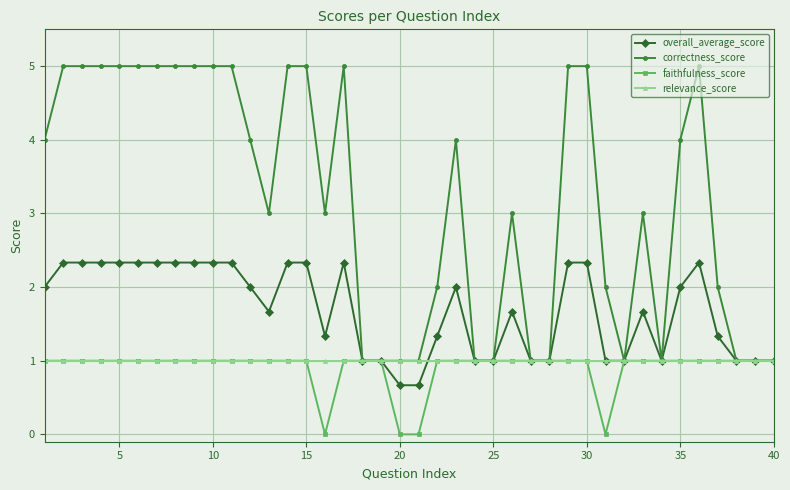

True or false: correctness_score has more than 0 interior local peaks.

True